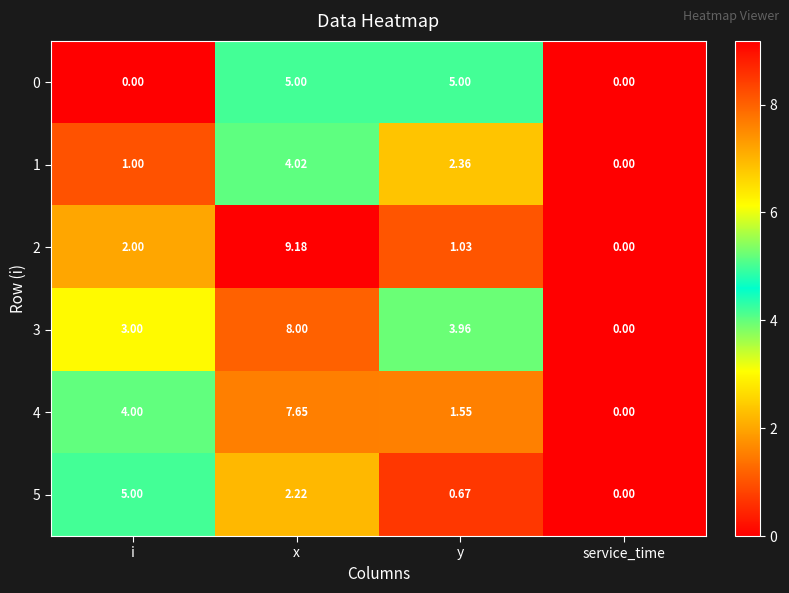

At which label is 4 closest to 3?

i